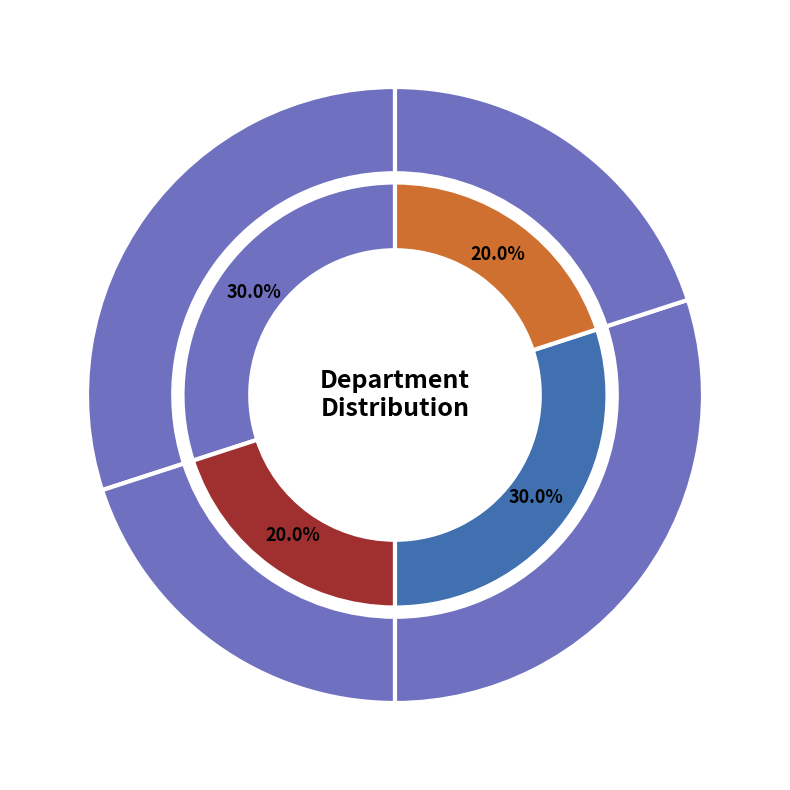

What is the change in value from Electrical to Civil?

+1